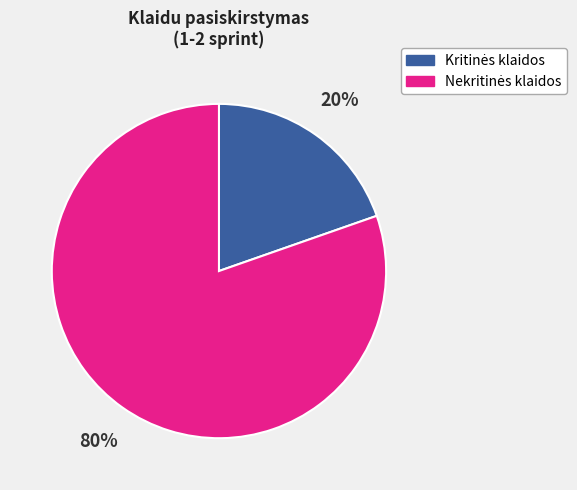

How many slices are in this pie chart?

2